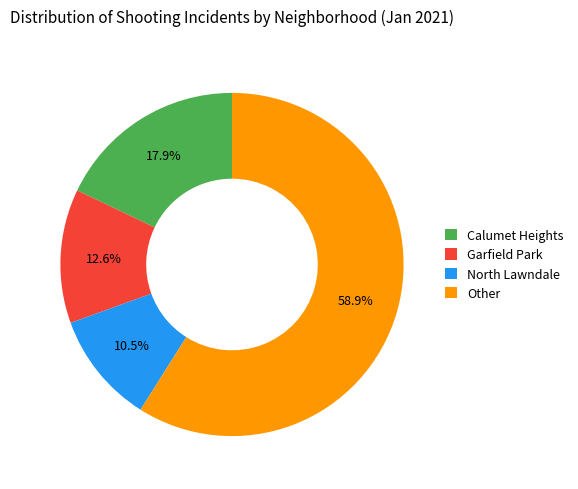

Combined, what portion of the pie is North Lawndale and Other?

69.5%